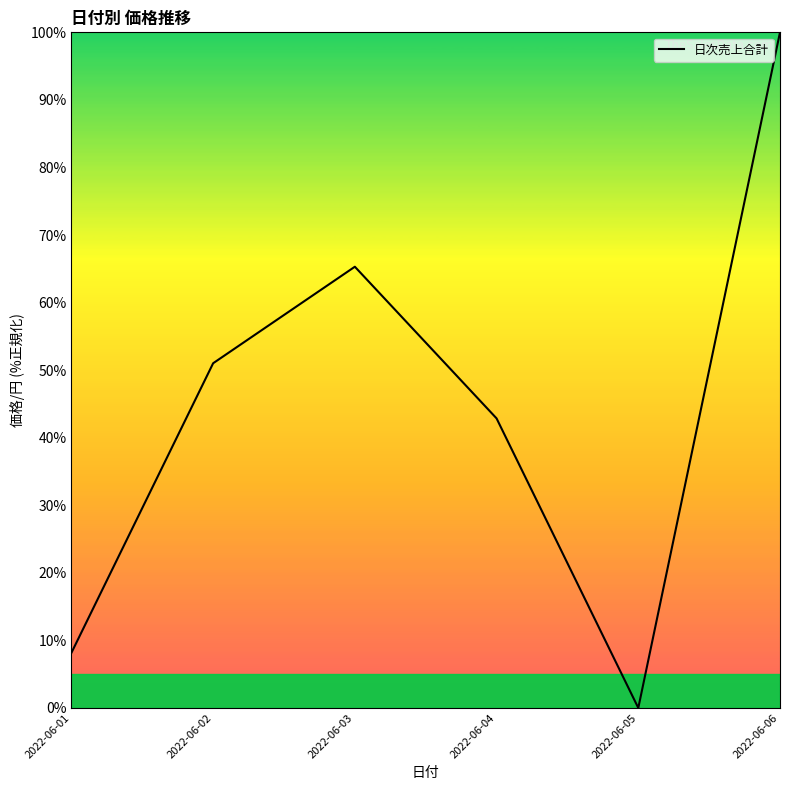

Reading left to right, extract all data points from this chart.

2022-06-01=8.2	2022-06-02=51.0	2022-06-03=65.3	2022-06-04=42.9	2022-06-05=0.0	2022-06-06=100.0